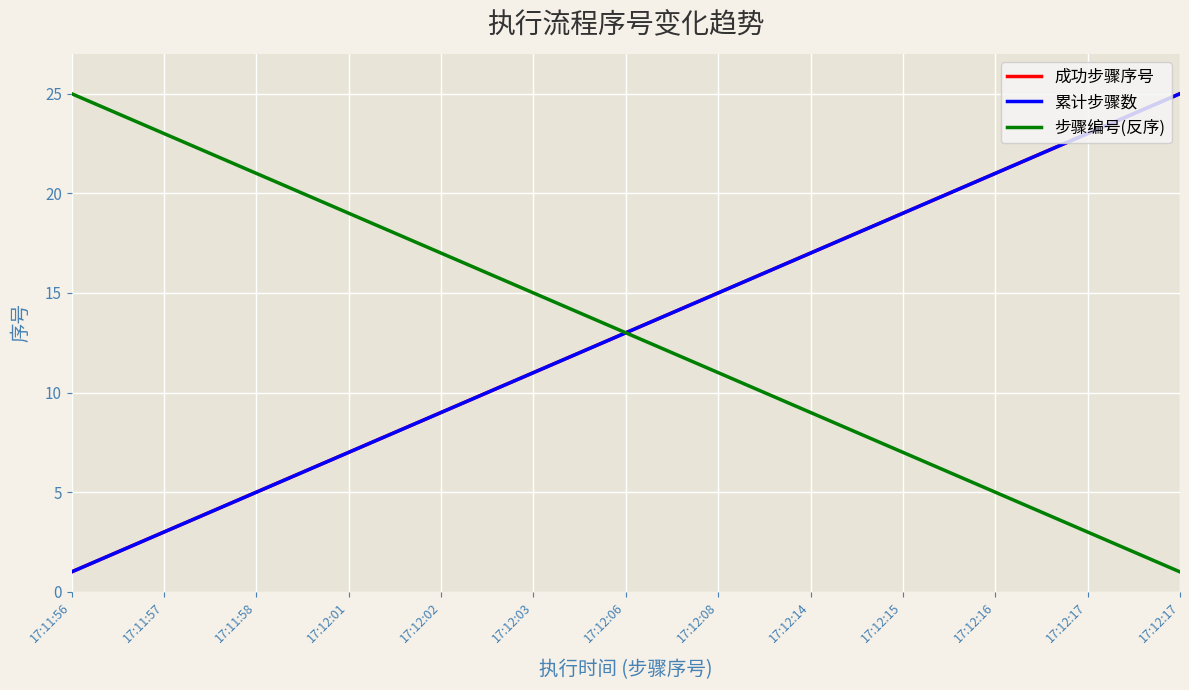

At which category does the chart reach its peak across all series?

17:12:17